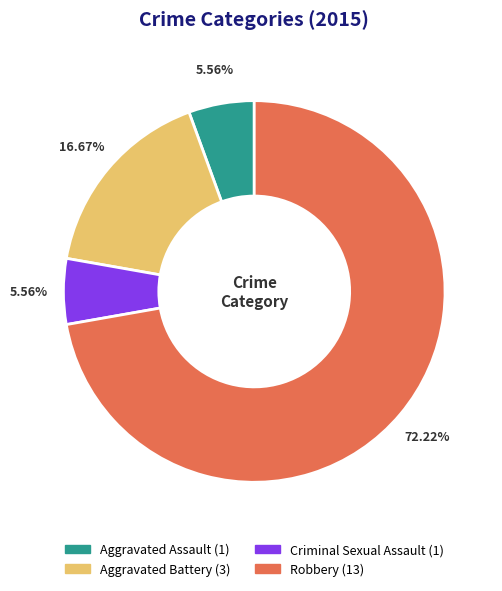

Combined, what portion of the pie is Aggravated Battery and Criminal Sexual Assault?

22.2%